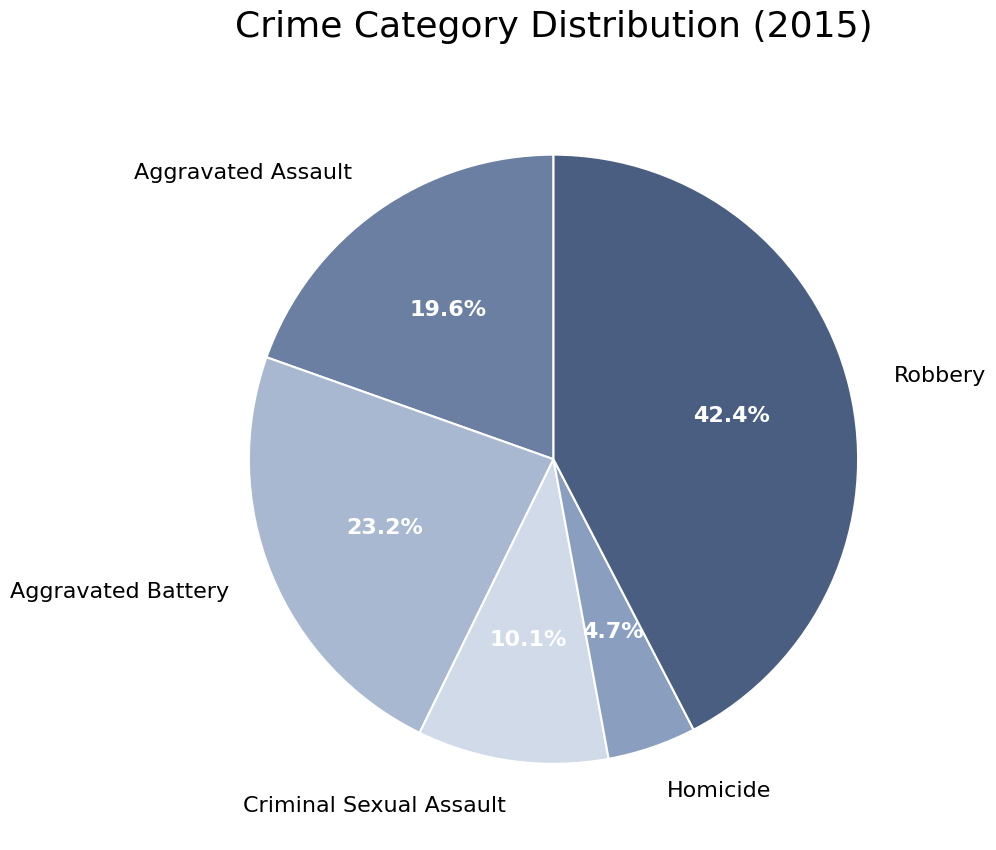

What percentage is the Homicide slice, to the nearest percent?

5%